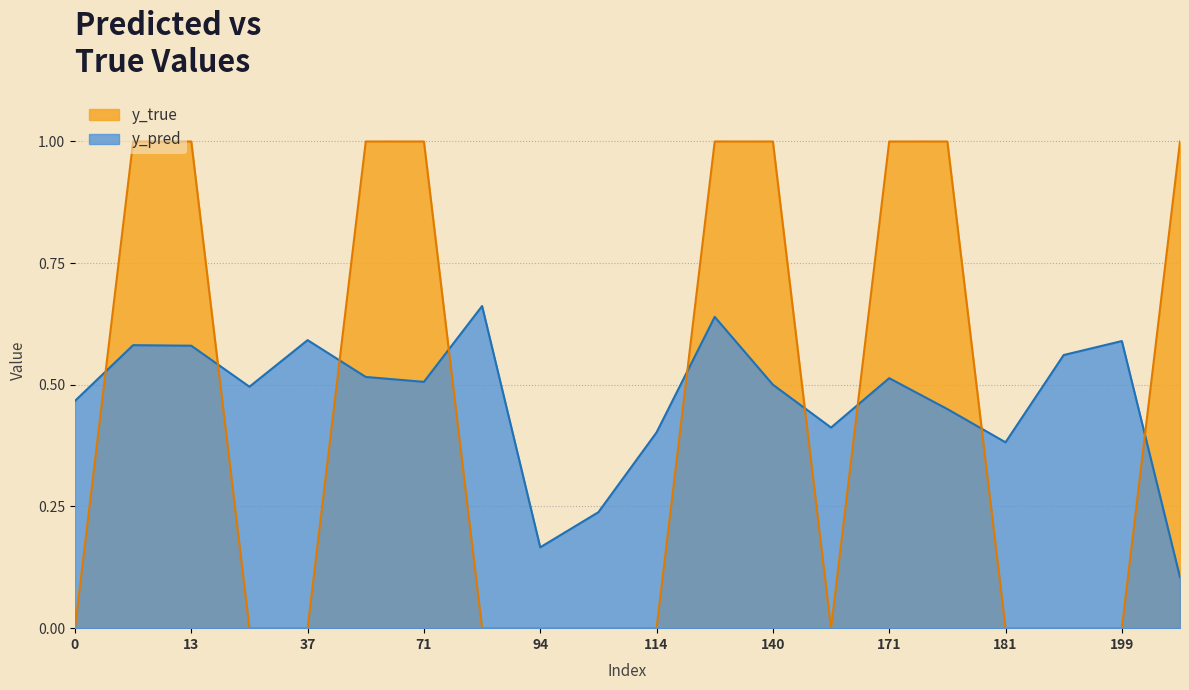

Where do y_true and y_pred first cross each other?

0 and 10